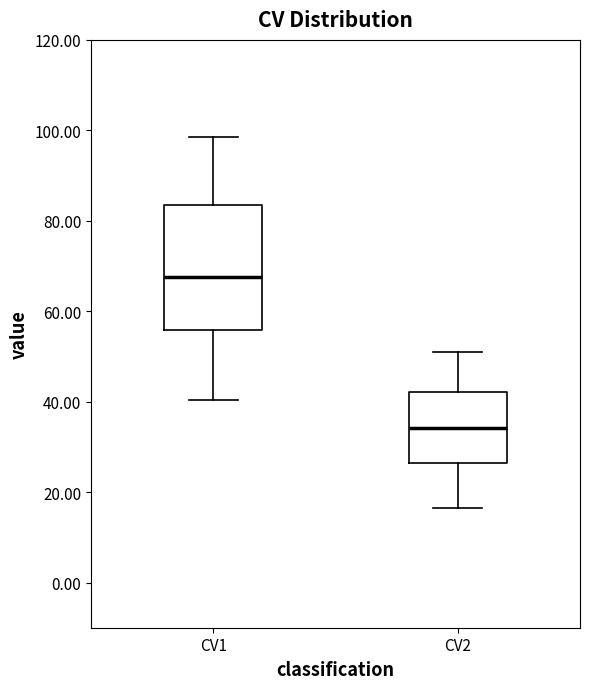

Reading left to right, transcribe this box plot: for each box, give where its median line is, the range the box spans, and where its two whiskers end, as read against the y-axis. The values are not printed on the chart, so give them approximately, as read against the axis.

CV1: median 68, box 56 to 84, whiskers 40 to 98
CV2: median 34, box 26 to 42, whiskers 16 to 50